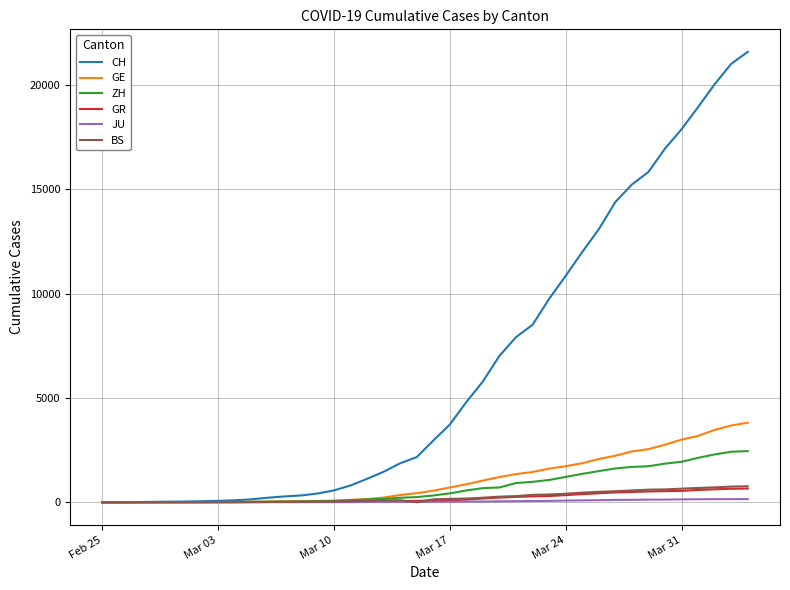

Count the number of categories in the chart.

40